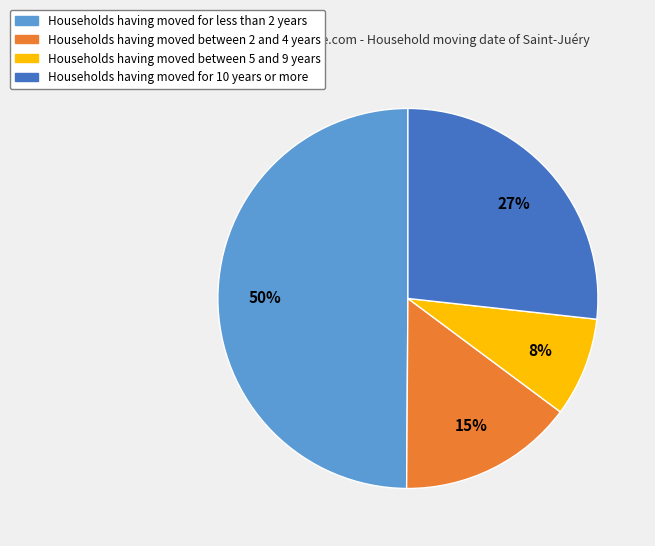

To the nearest percent, what is the average slice percentage?

25%